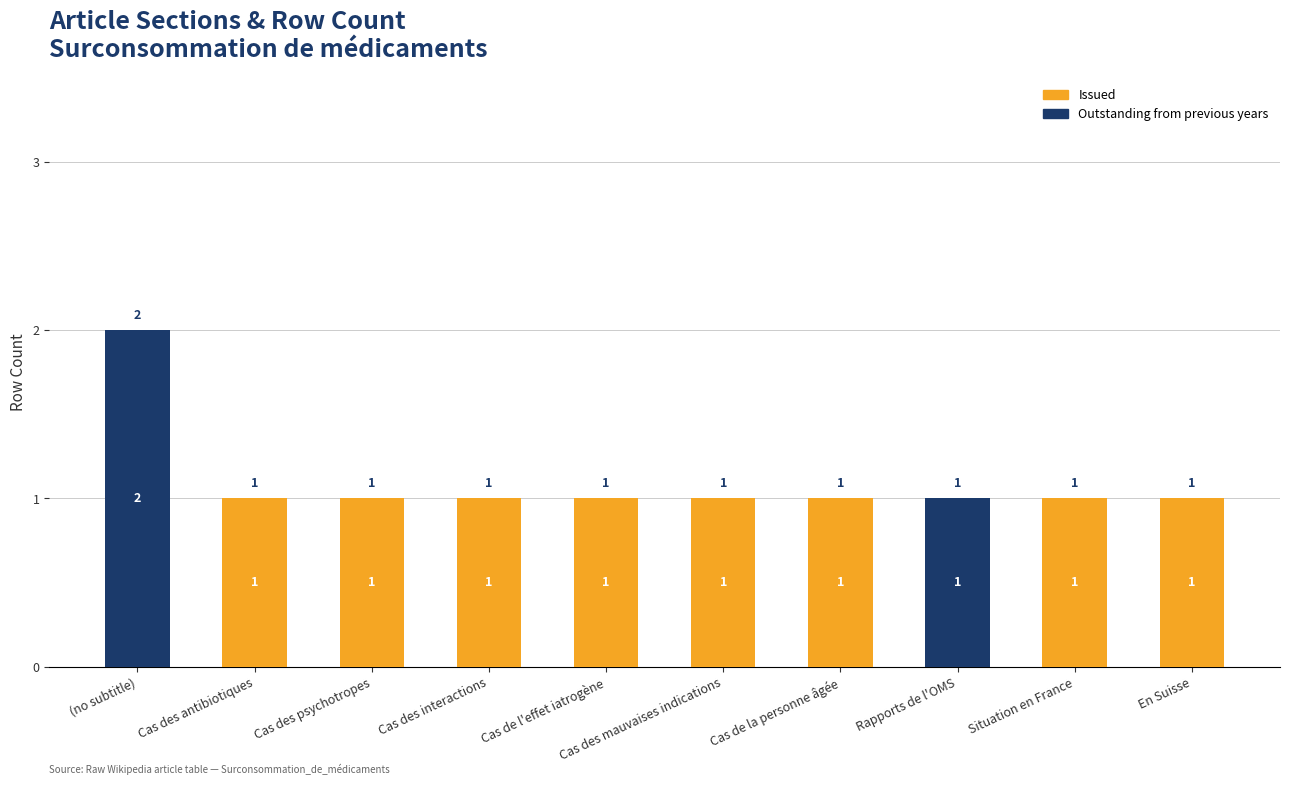

True or false: Outstanding from previous years has a value of 0 at Cas des interactions.

True